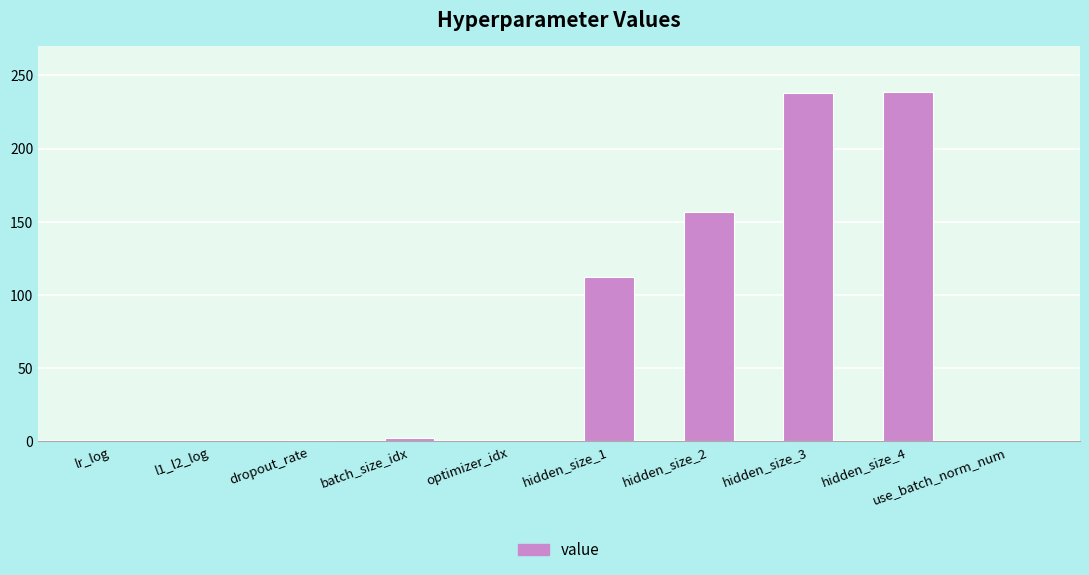

How many categories are shown in the chart?

10